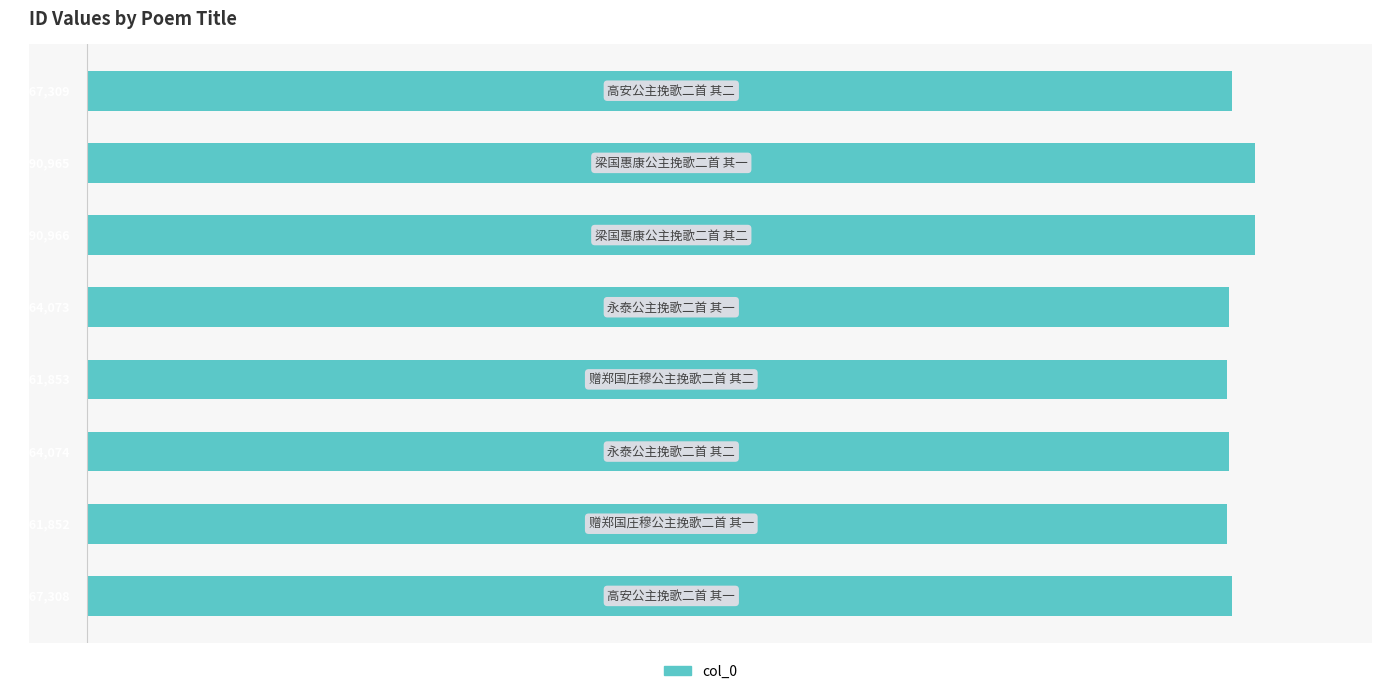

How many bars are there in total?

8